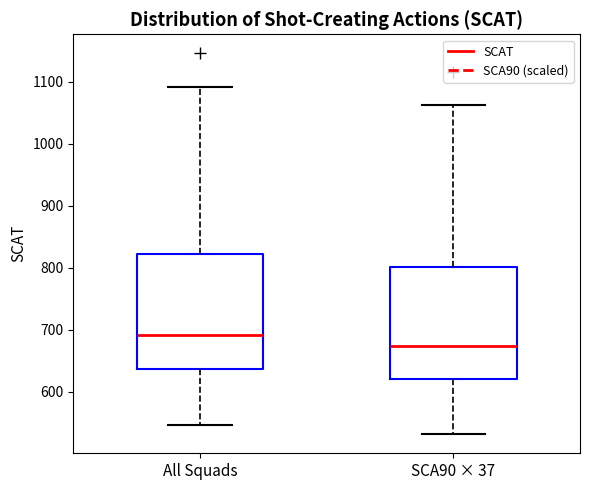

Which box's median line is the highest?

All Squads